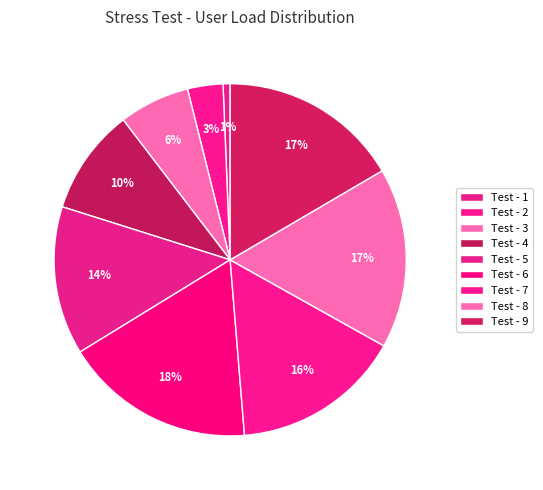

To the nearest percent, what portion does Test - 8 represent?

17%